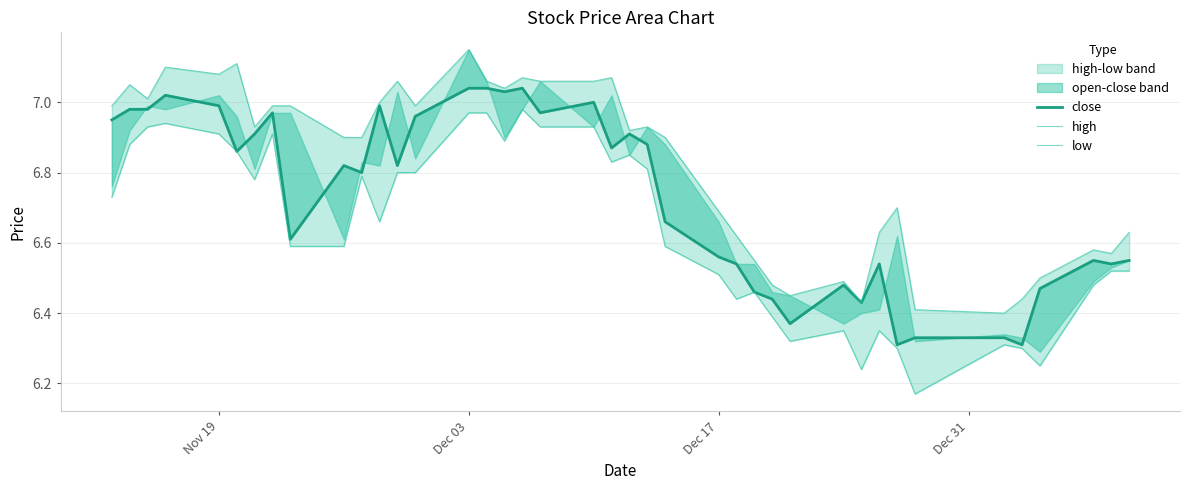

Count the number of categories in the chart.

40